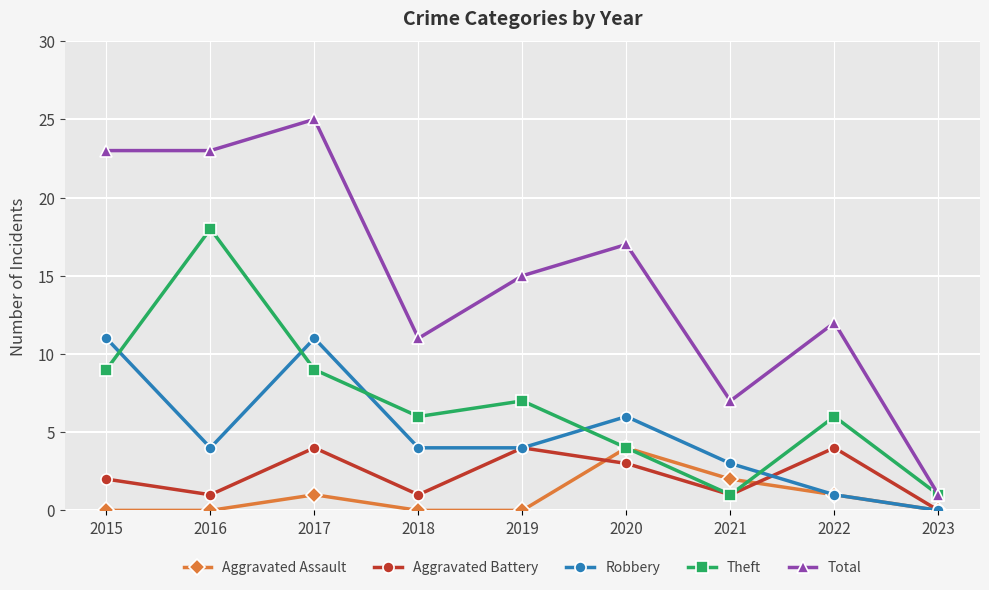

Is the value of Aggravated Battery at 2019 greater than the value of Theft at 2023?

Yes